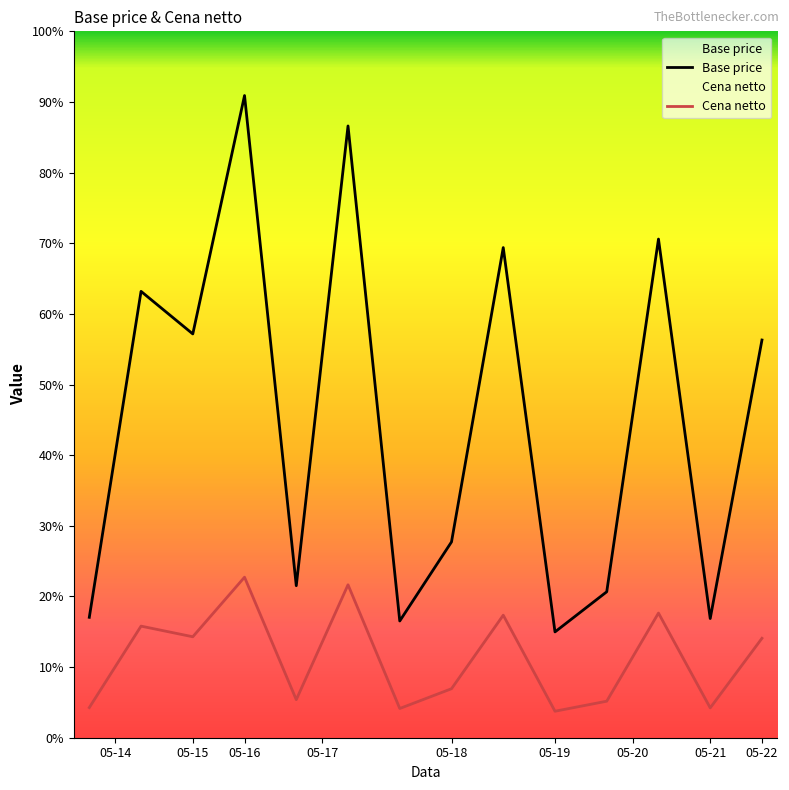

Which series has the widest spread of values?

Base price